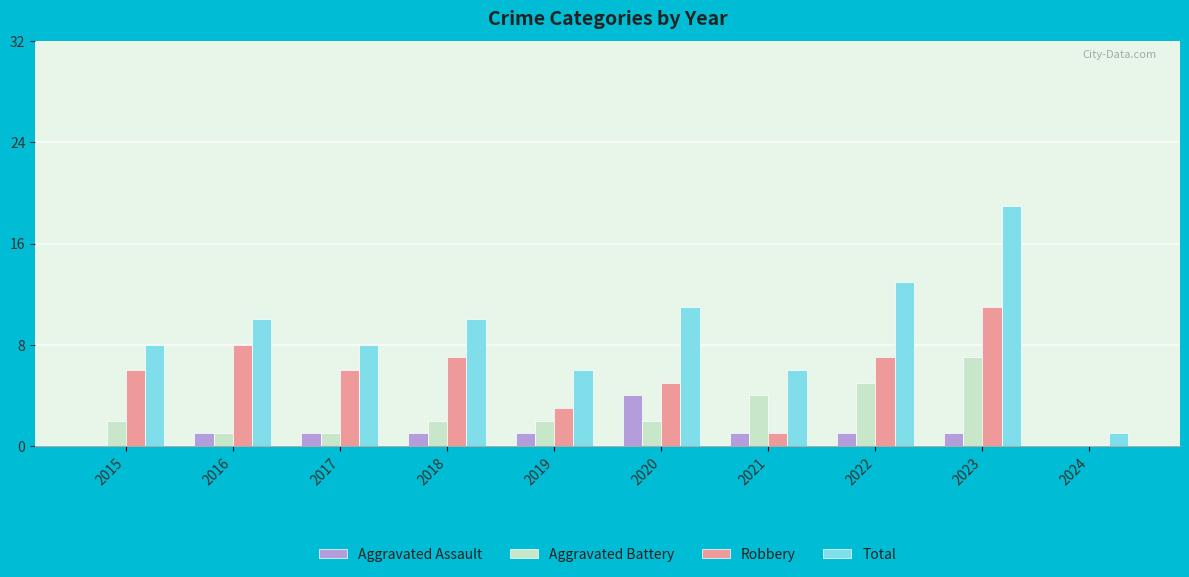

Is the value of Total at 2022 greater than the value of Aggravated Assault at 2019?

Yes